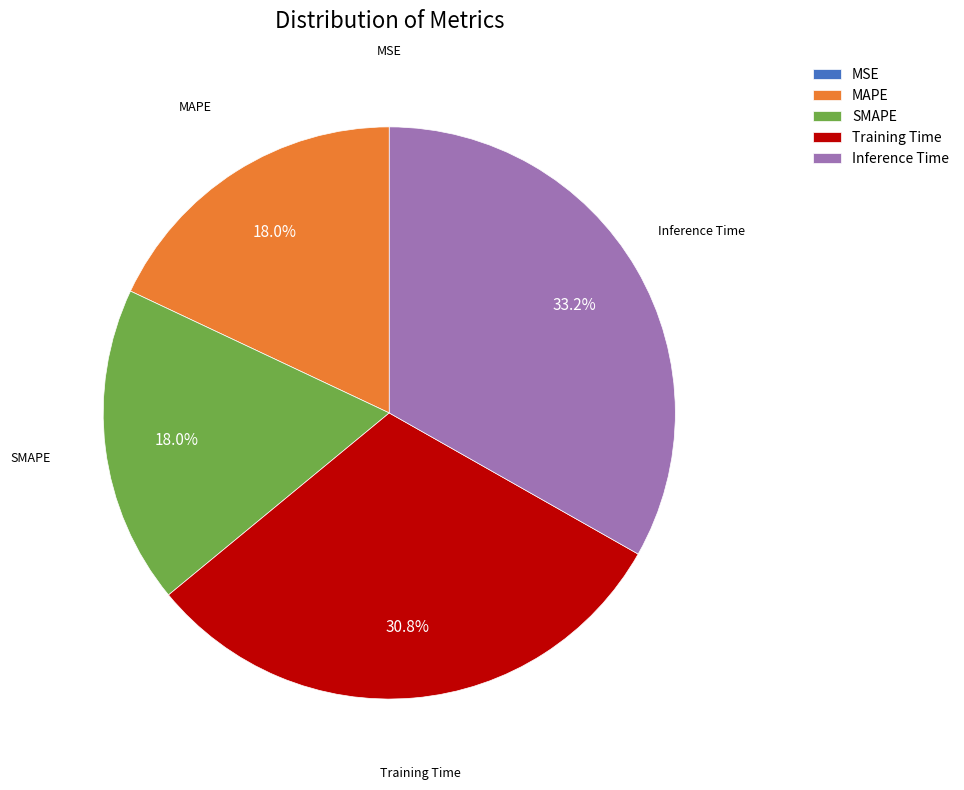

Combined, what portion of the pie is SMAPE and MAPE?

36.0%